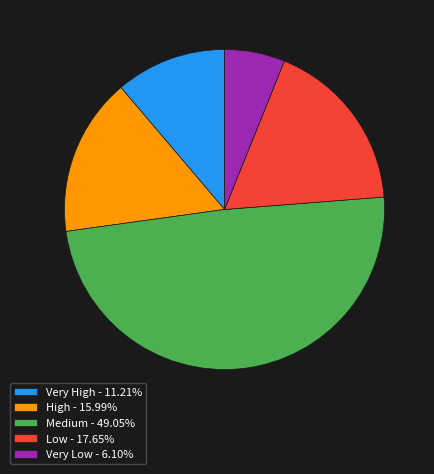

Is Medium - 49.05% the majority of the pie?

No